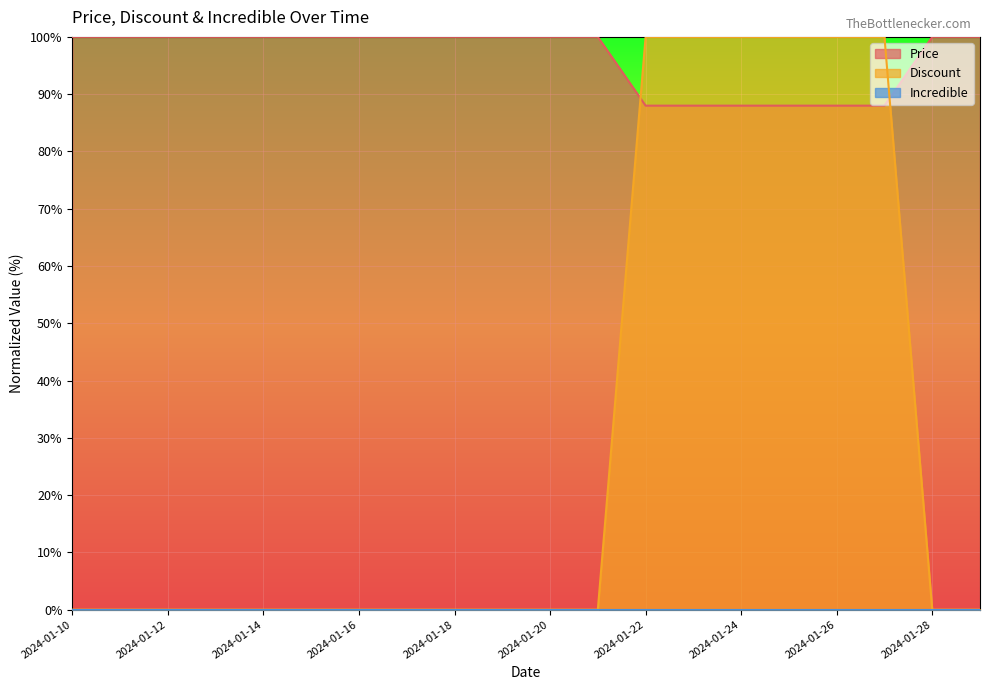

Which category has the lowest value in the Price series?

2024-01-22